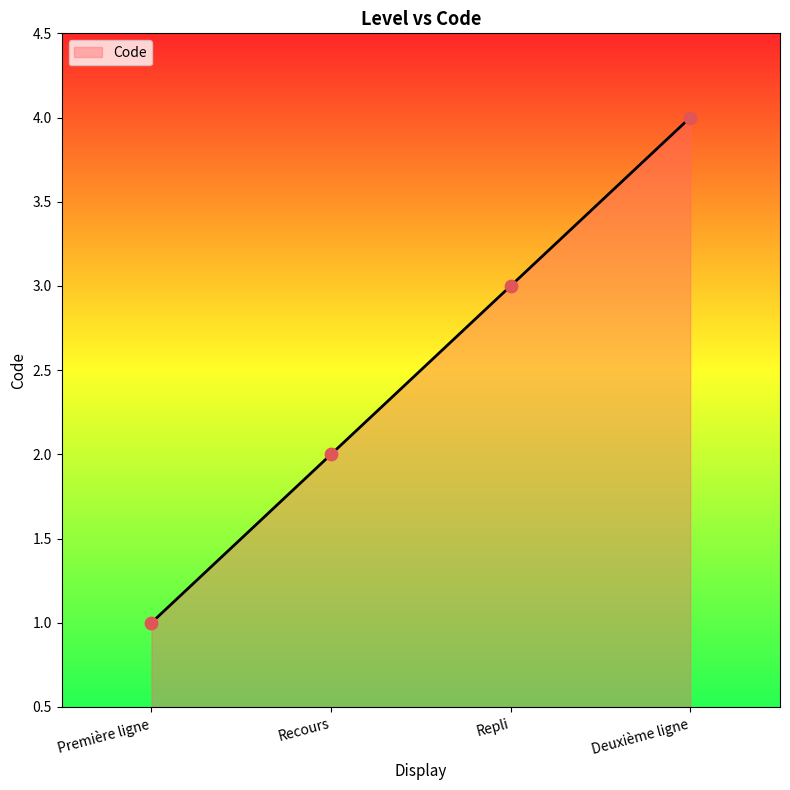

What is the change in value from Première ligne to Deuxième ligne?

+3